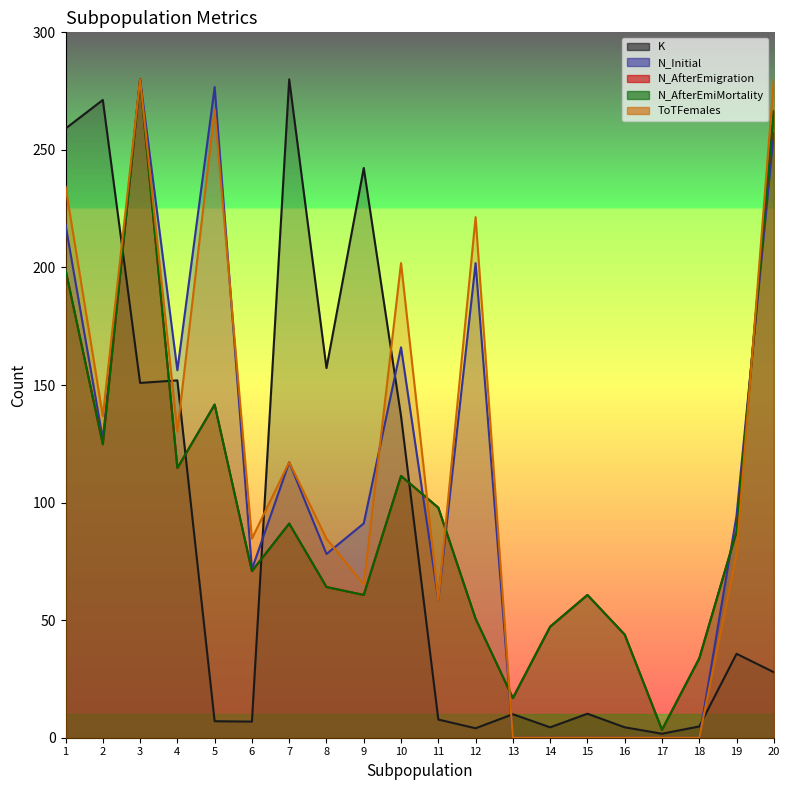

Does the chart display data point markers on the line(s)?

No